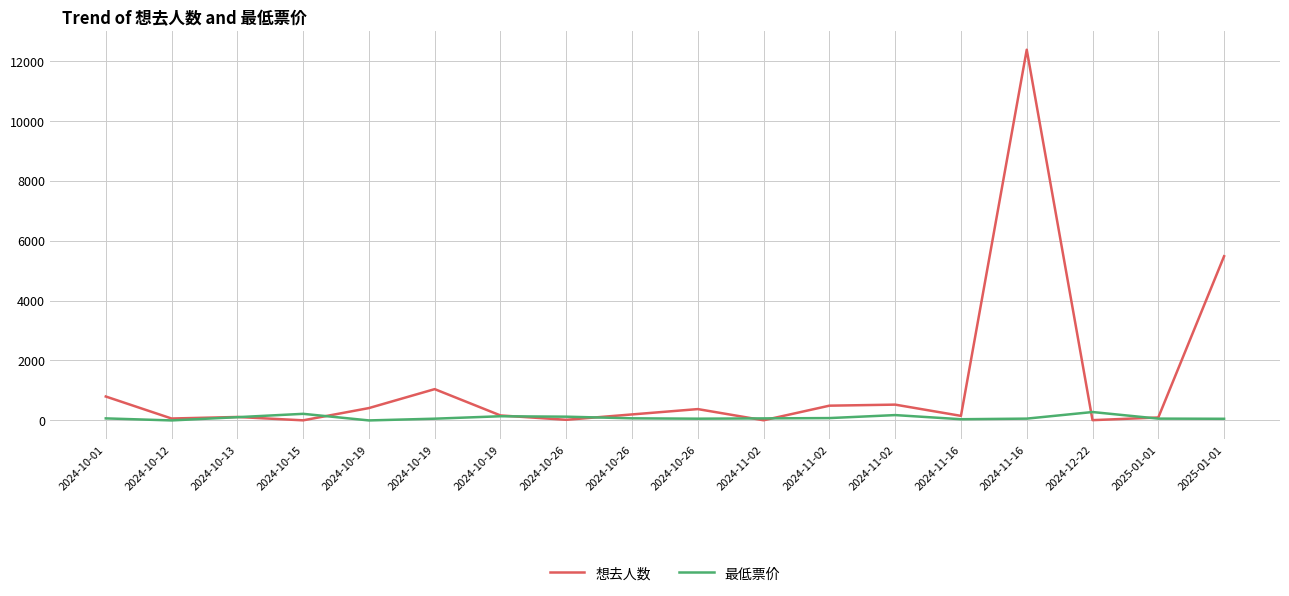

List the series in order of their overall mean, highest first.

想去人数, 最低票价